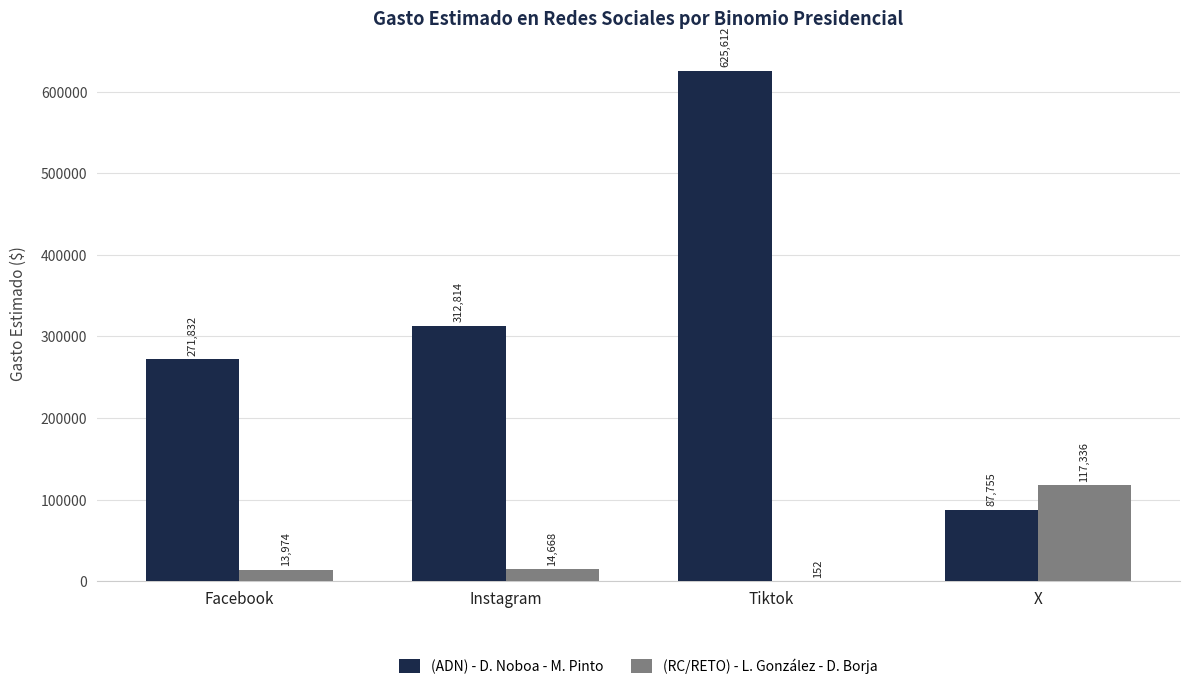

What is the highest value of the (RC/RETO) - L. González - D. Borja series?

117335.6